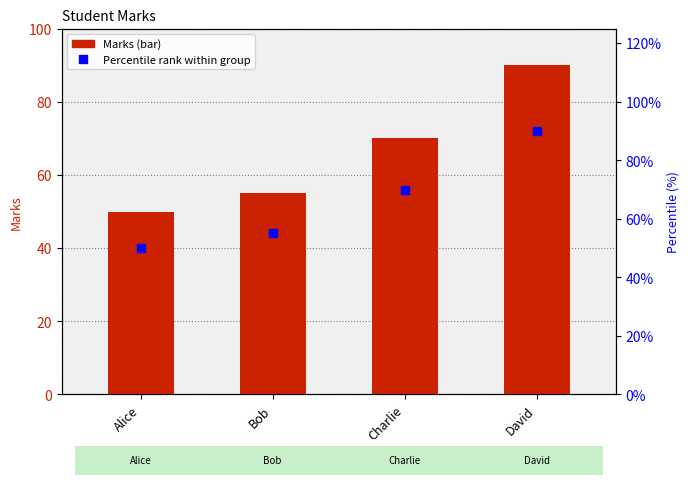

What are all the series names shown in the legend?

Marks, Percentile rank within group